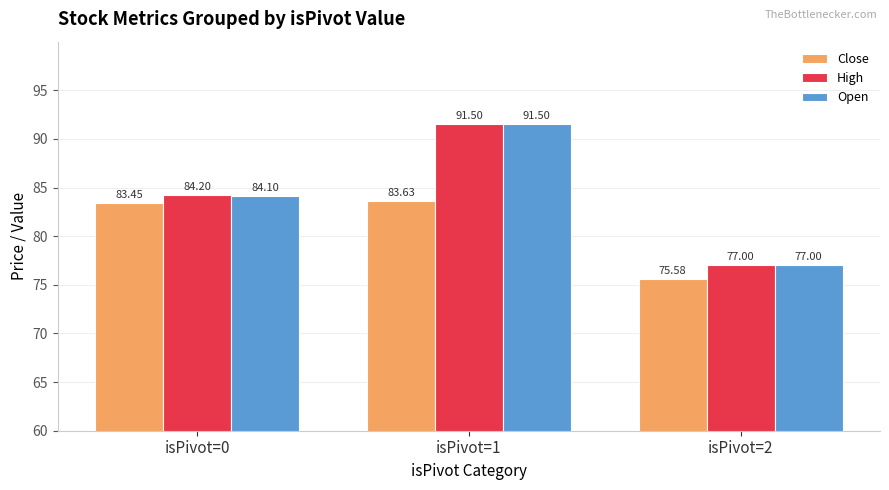

Reading left to right, what are all the values shown in this chart?

Close: 83.5	83.6	75.6
High: 84.2	91.5	77.0
Open: 84.1	91.5	77.0